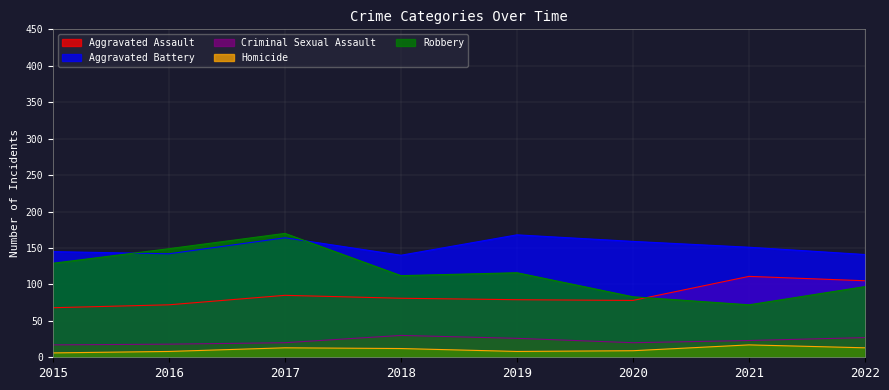

True or false: Aggravated Assault has a value of 27 at 2019.

False